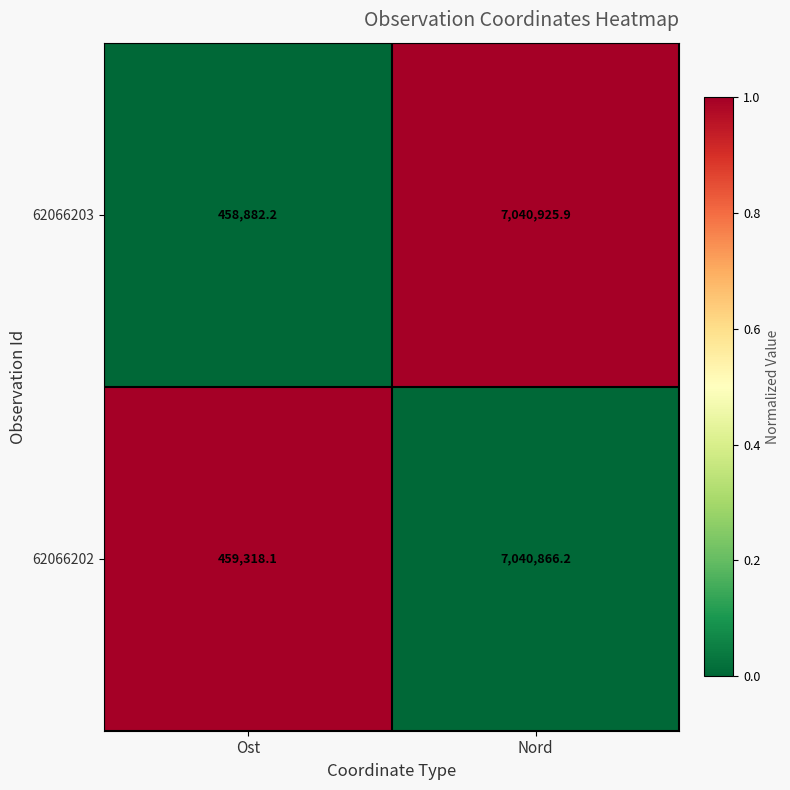

Where is 62066203 nearest to the value 3749904?

Ost